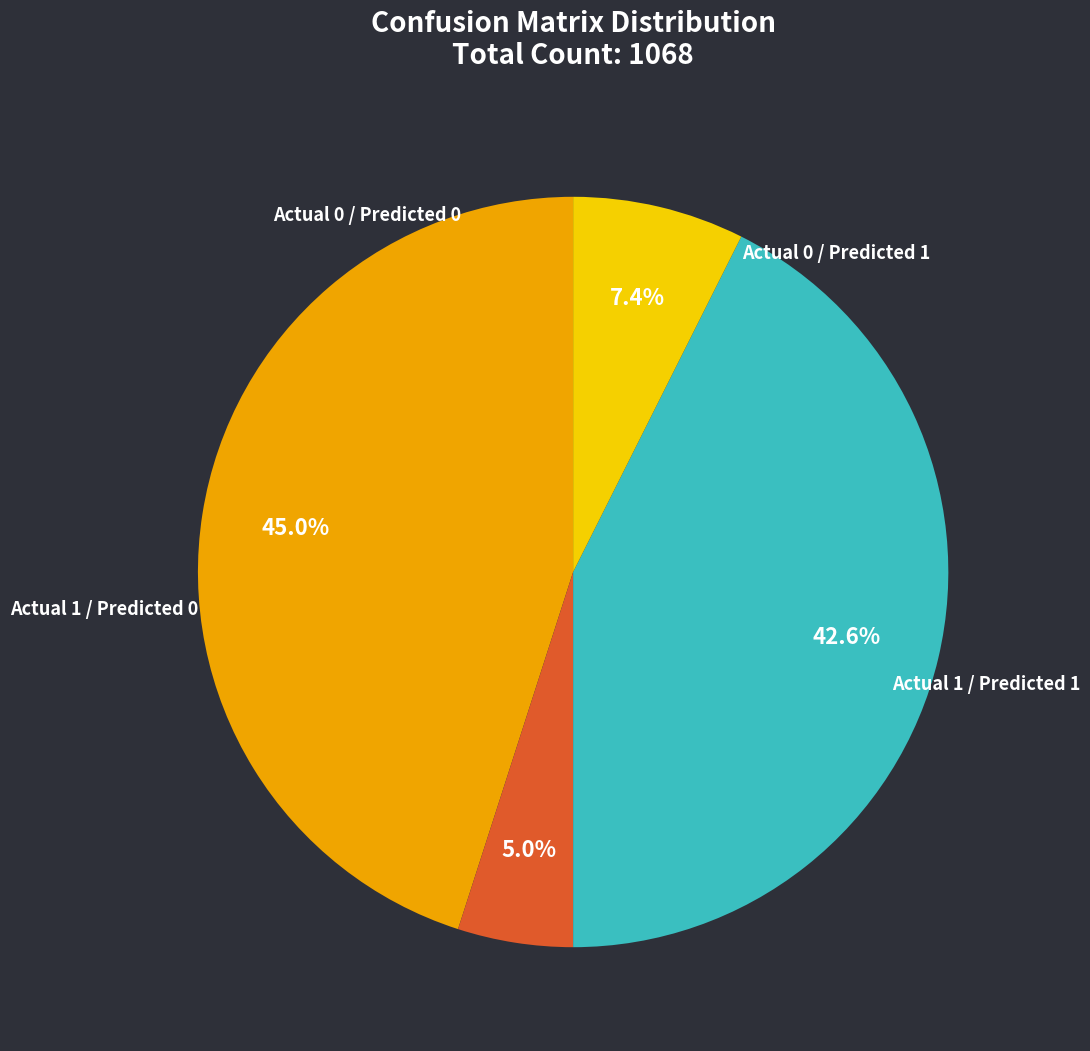

To the nearest percent, what percentage of the pie is Actual 0 / Predicted 0?

45%